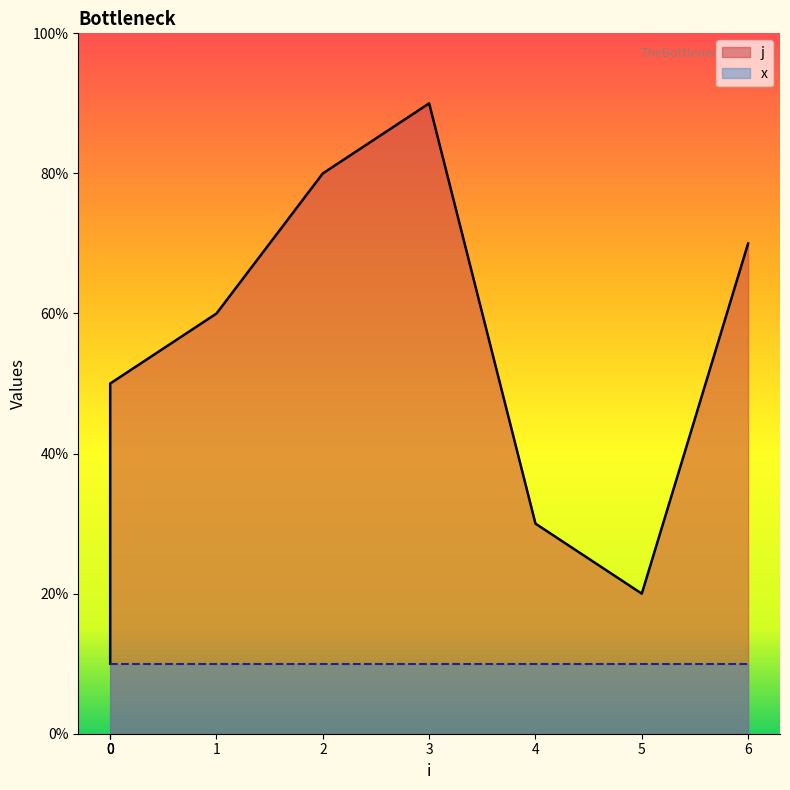

Between 1 and 3, which is larger?

3